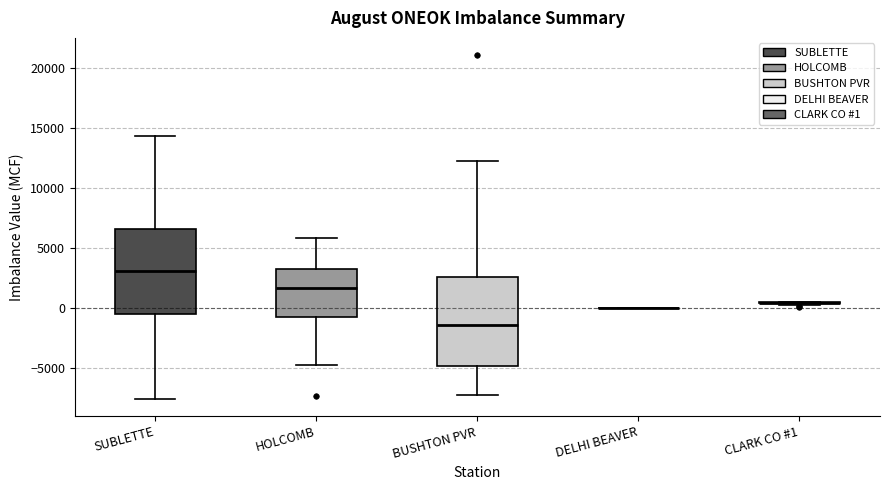

Reading left to right, transcribe this box plot: for each box, give where its median line is, the range the box spans, and where its two whiskers end, as read against the y-axis. The values are not printed on the chart, so give them approximately, as read against the axis.

SUBLETTE: median 3000, box -500 to 6500, whiskers -7500 to 14500
HOLCOMB: median 1500, box -1000 to 3000, whiskers -4500 to 6000
BUSHTON PVR: median -1500, box -5000 to 2500, whiskers -7500 to 12500
DELHI BEAVER: box collapsed to a line at 0, whiskers 0 to 0
CLARK CO #1: box collapsed to a line at 500, whiskers 500 to 500